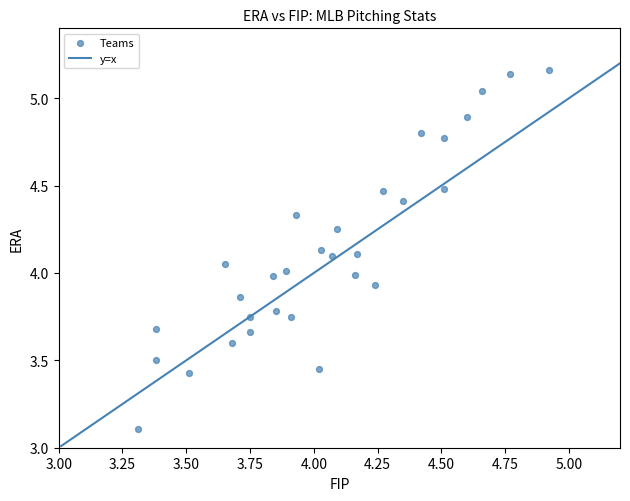

What is the range of X values (max minus min)?

1.6